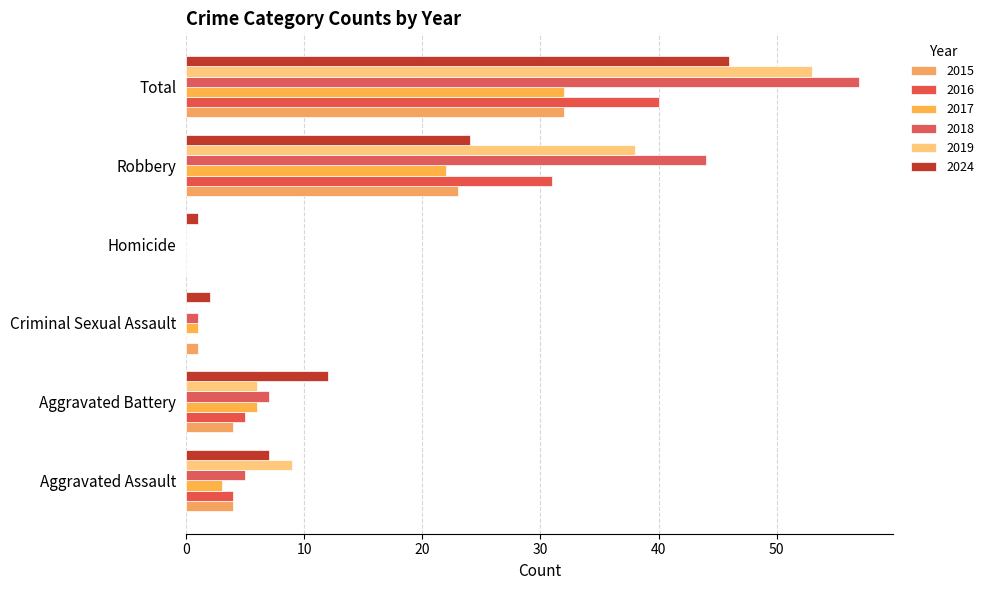

At Aggravated Assault, list the series in order from largest to smallest.

2019, 2024, 2018, 2015, 2016, 2017